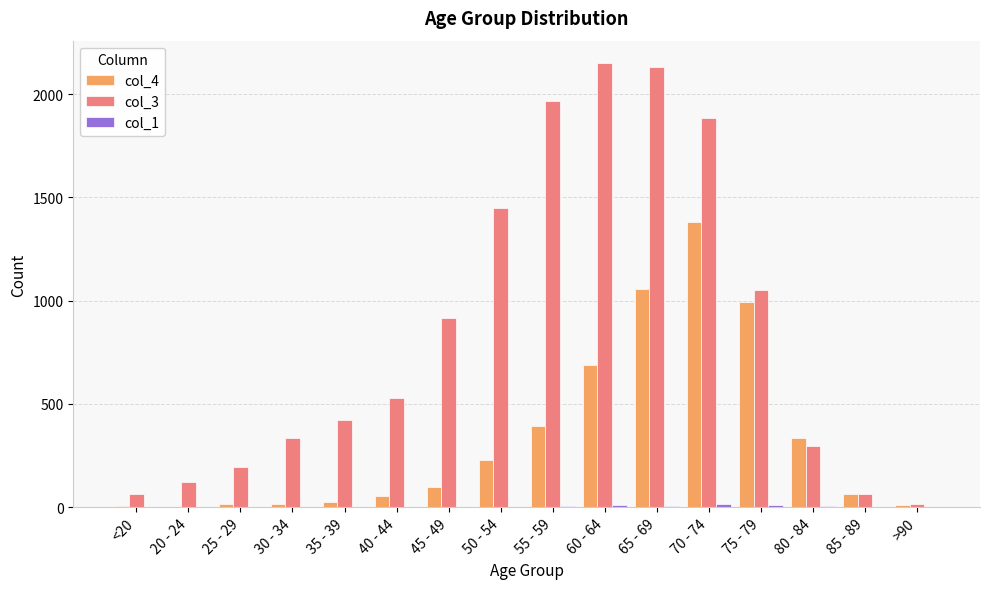

True or false: col_3 has a value of 129 at 30 - 34.

False